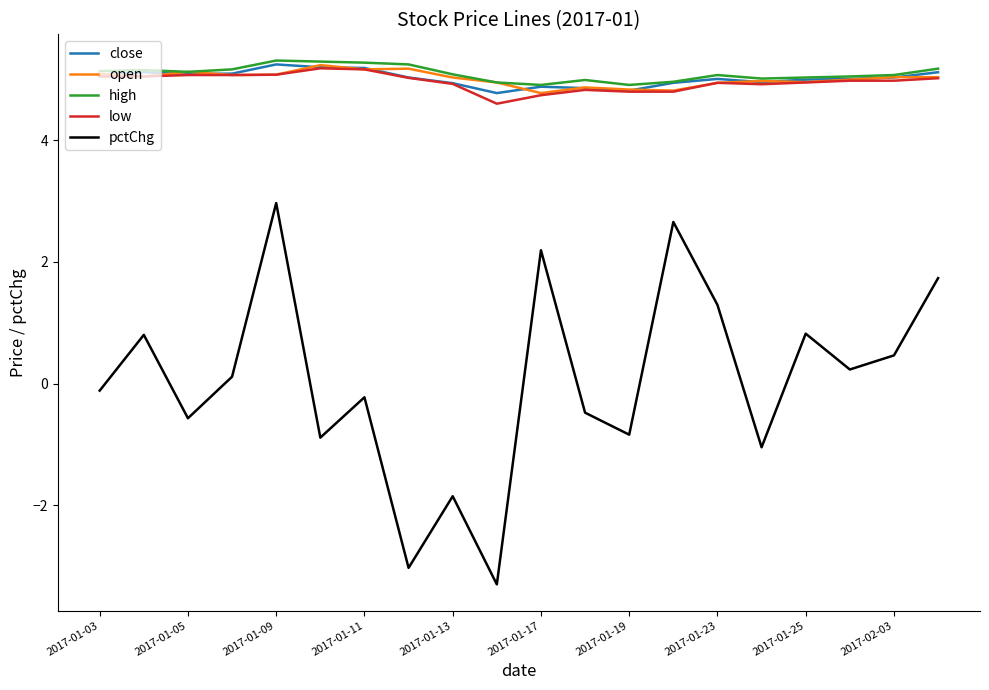

True or false: pctChg and low cross at least once.

False